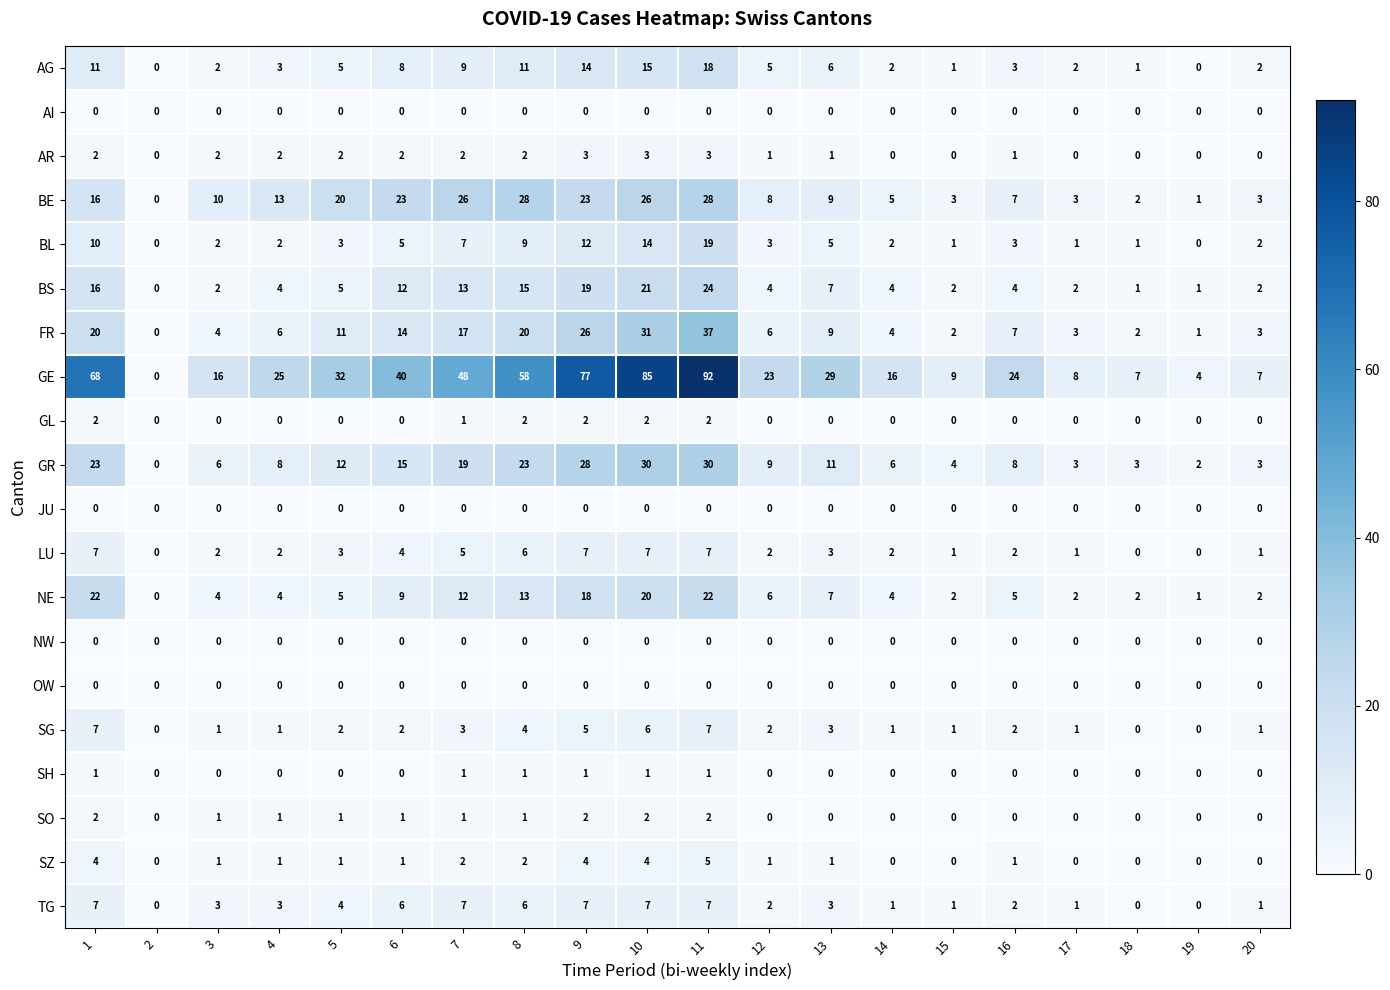

What is the maximum value for BL?

19